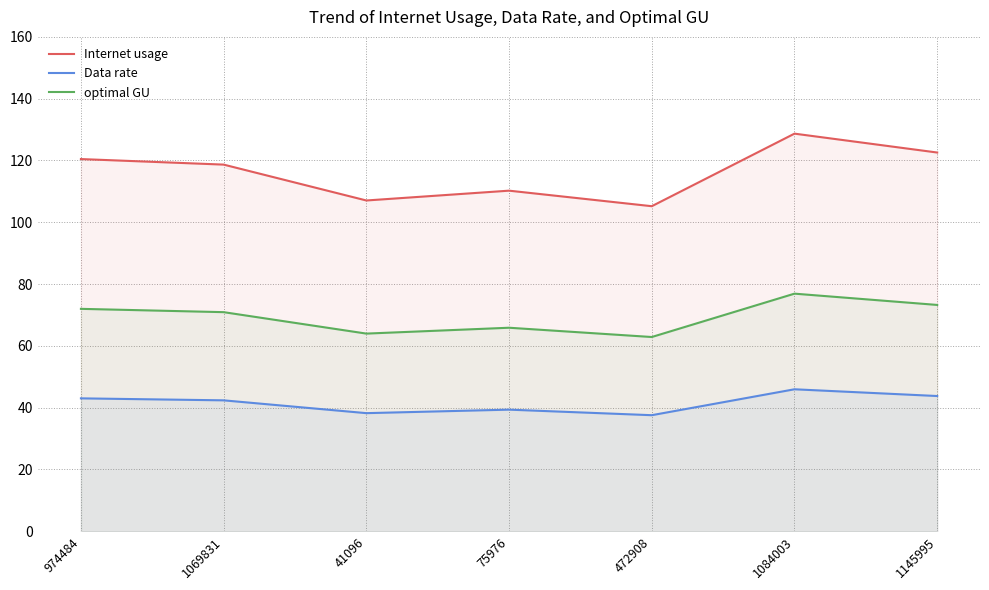

Which series has the largest total across all categories?

Internet usage